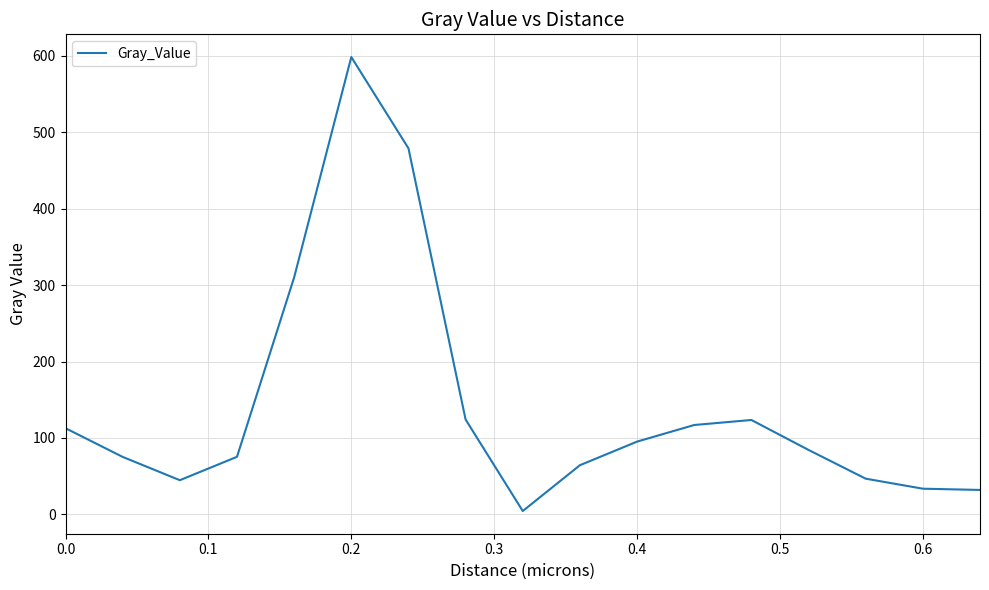

How many categories are shown in the chart?

17